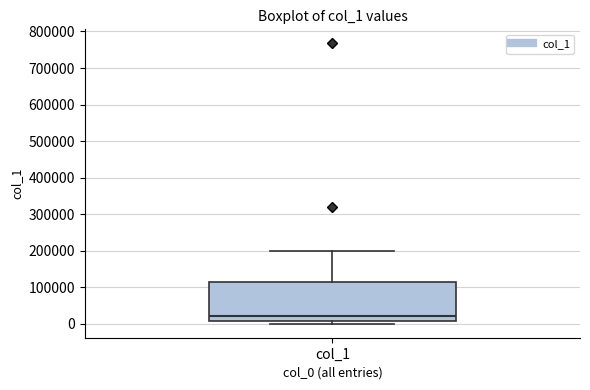

Transcribe this box plot: give where the median line is, the range the box spans, and where the two whiskers end, as read against the y-axis. The values are not printed on the chart, so give them approximately, as read against the axis.

median 20000, box 10000 to 120000, whiskers 0 to 200000